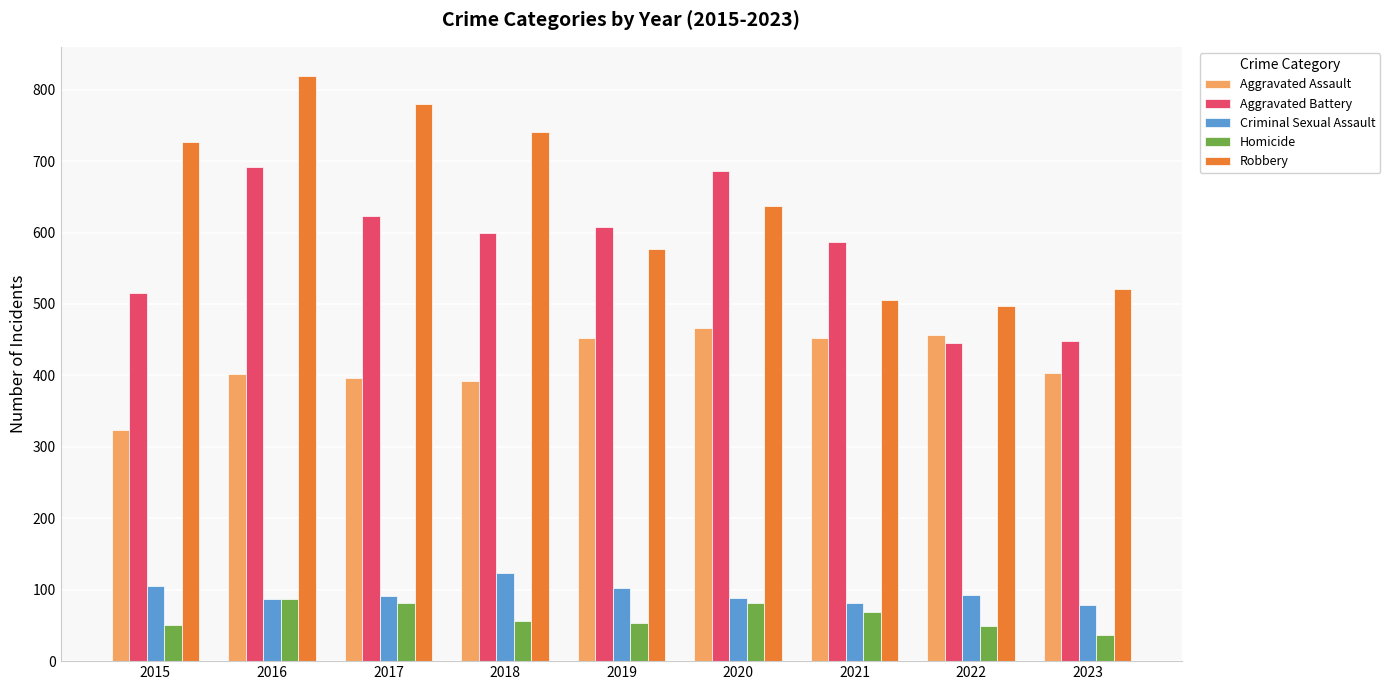

Which label corresponds to the largest value in the chart?

2016